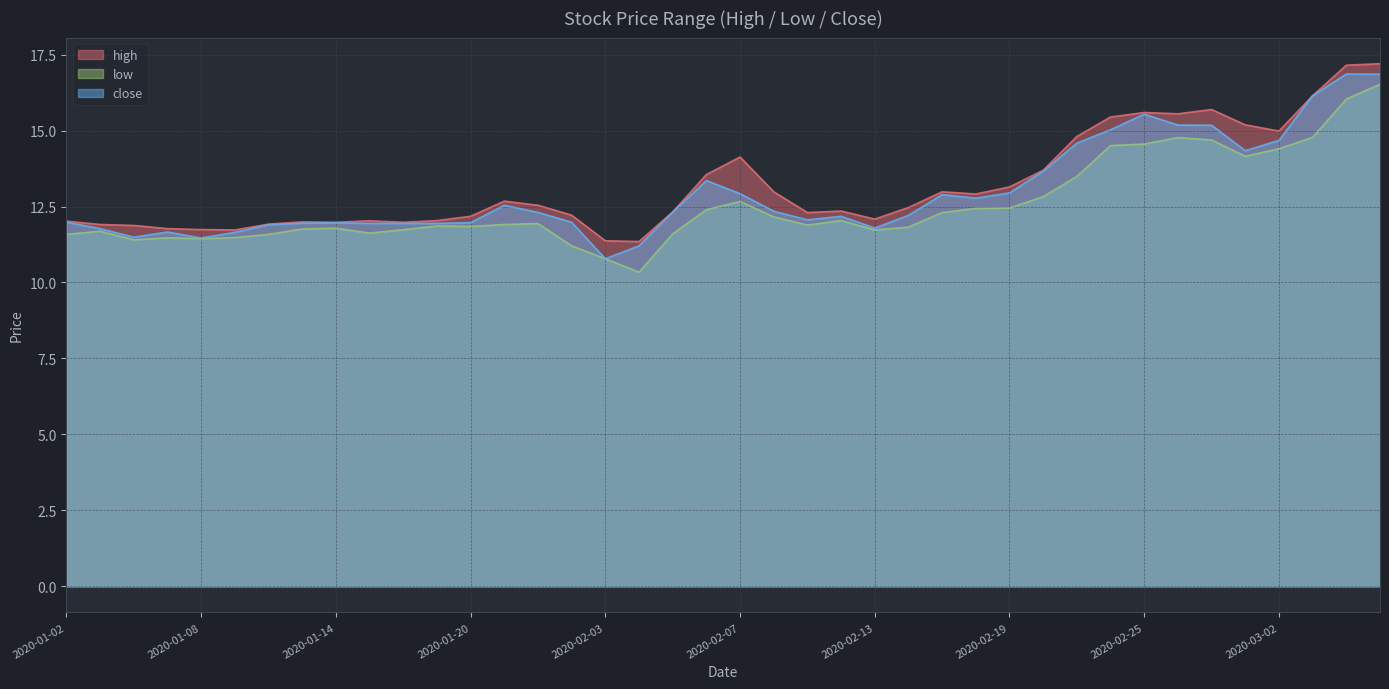

At how many categories does at least one series exceed 13?

14